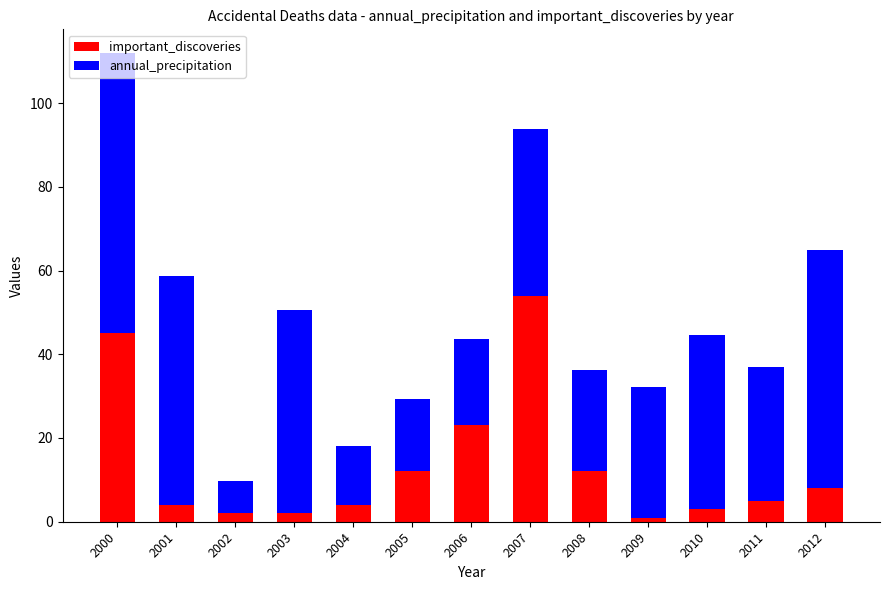

How many distinct data groups are displayed?

2